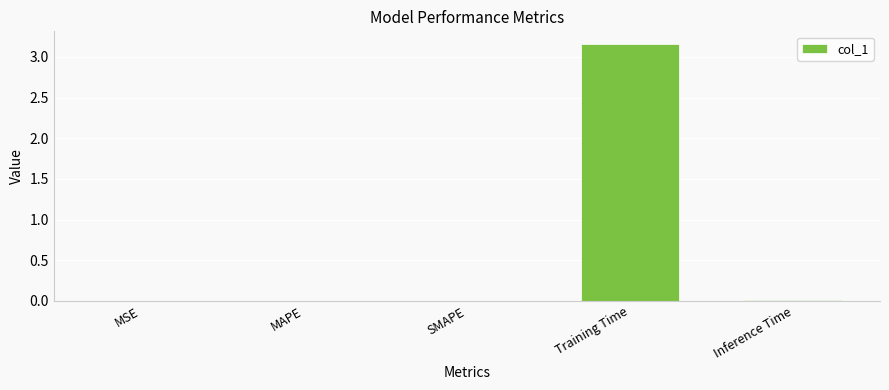

Which category has the highest value across all series?

Training Time